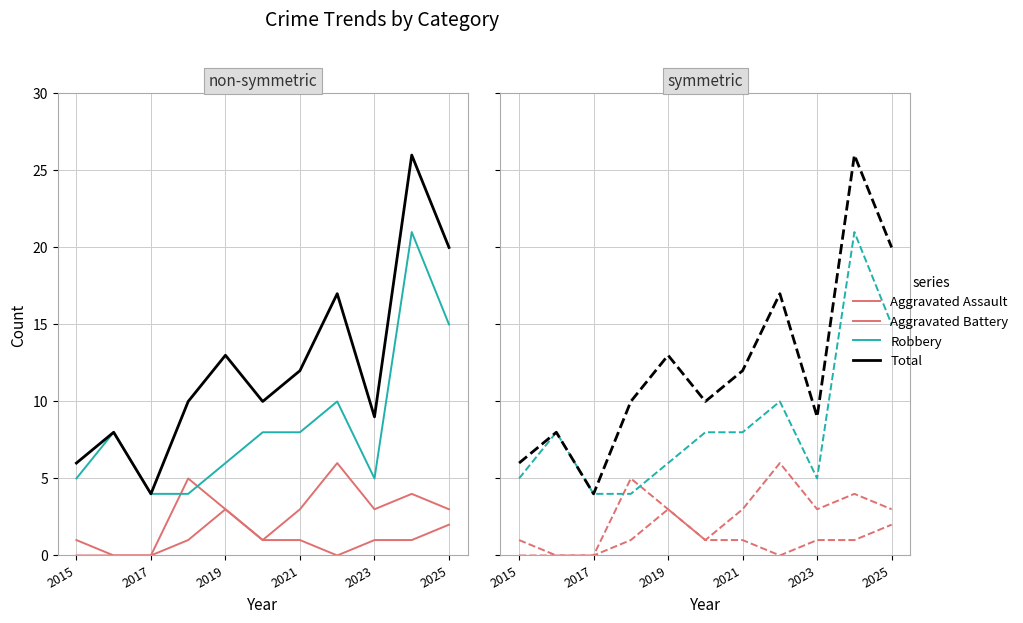

Reading right to left, list all the values displayed in this chart.

Aggravated Assault: 2	1	1	0	1	1	3	1	0	0	0
Aggravated Battery: 3	4	3	6	3	1	3	5	0	0	1
Robbery: 15	21	5	10	8	8	6	4	4	8	5
Total: 20	26	9	17	12	10	13	10	4	8	6